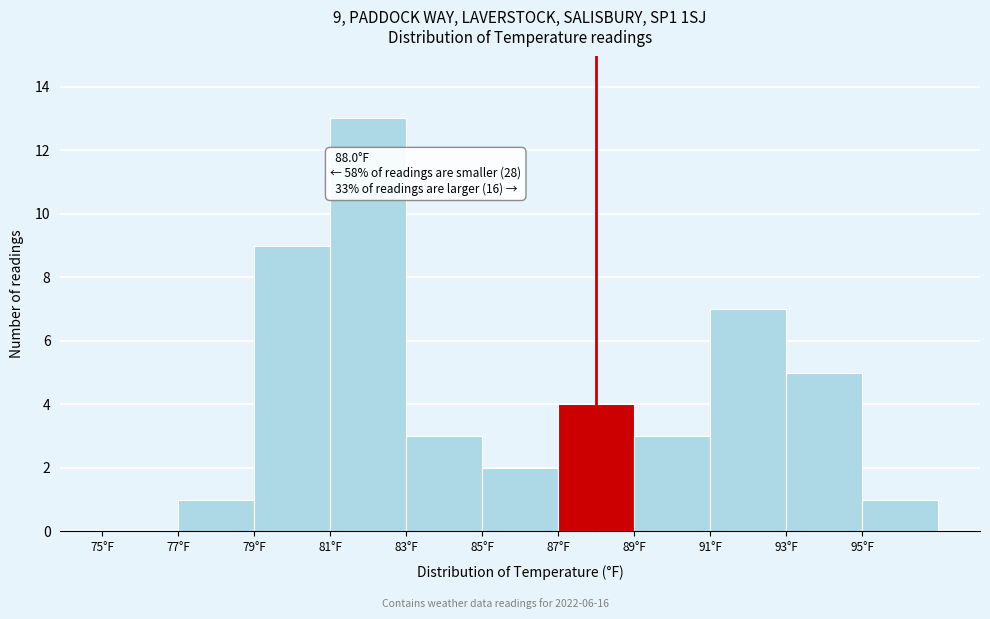

Over which range of the x-axis is the bar tallest?

81 to 83